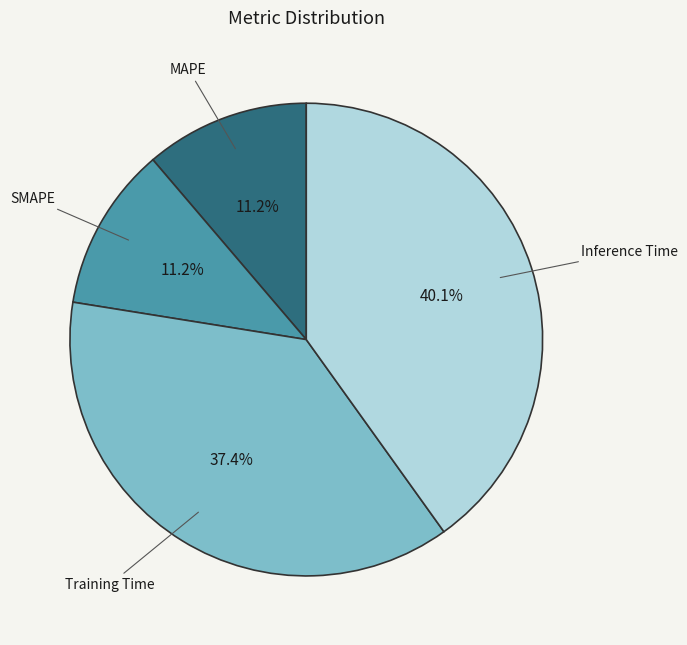

To the nearest percent, what is the difference between the MAPE and Inference Time slice percentages?

29%